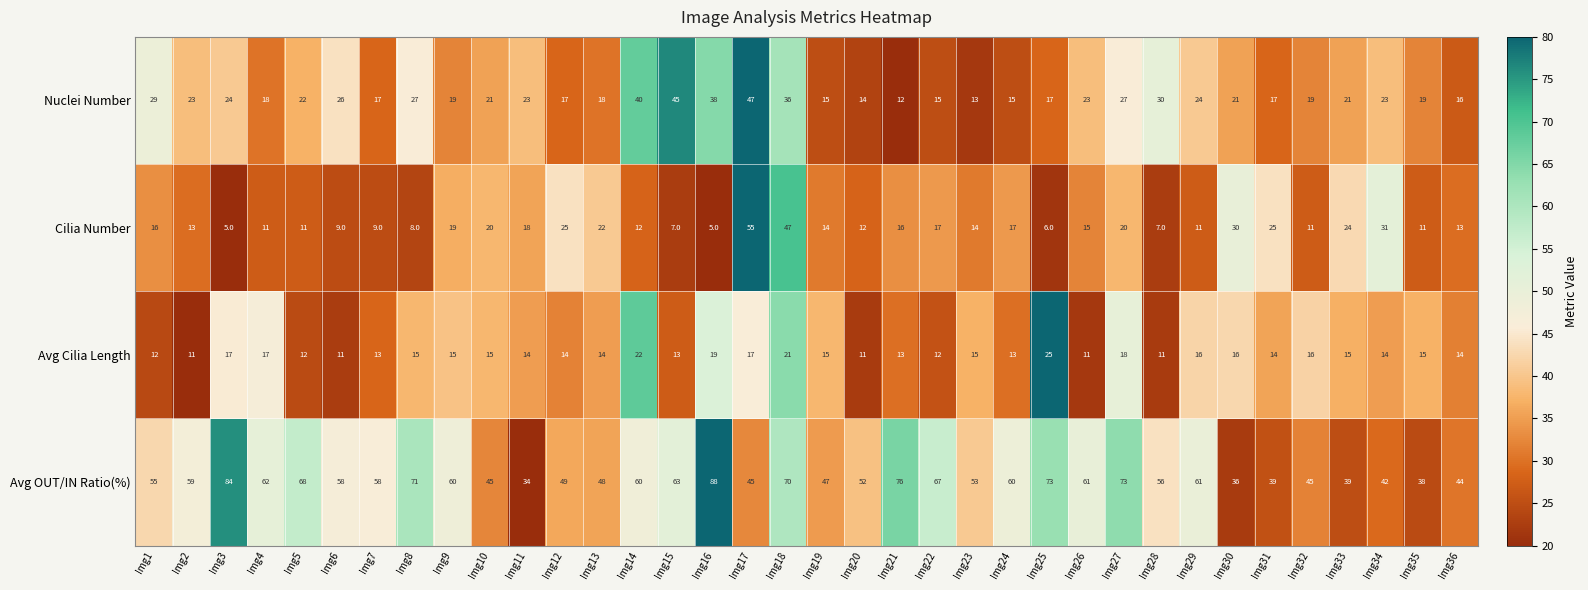

What is the maximum value shown in the chart?

88